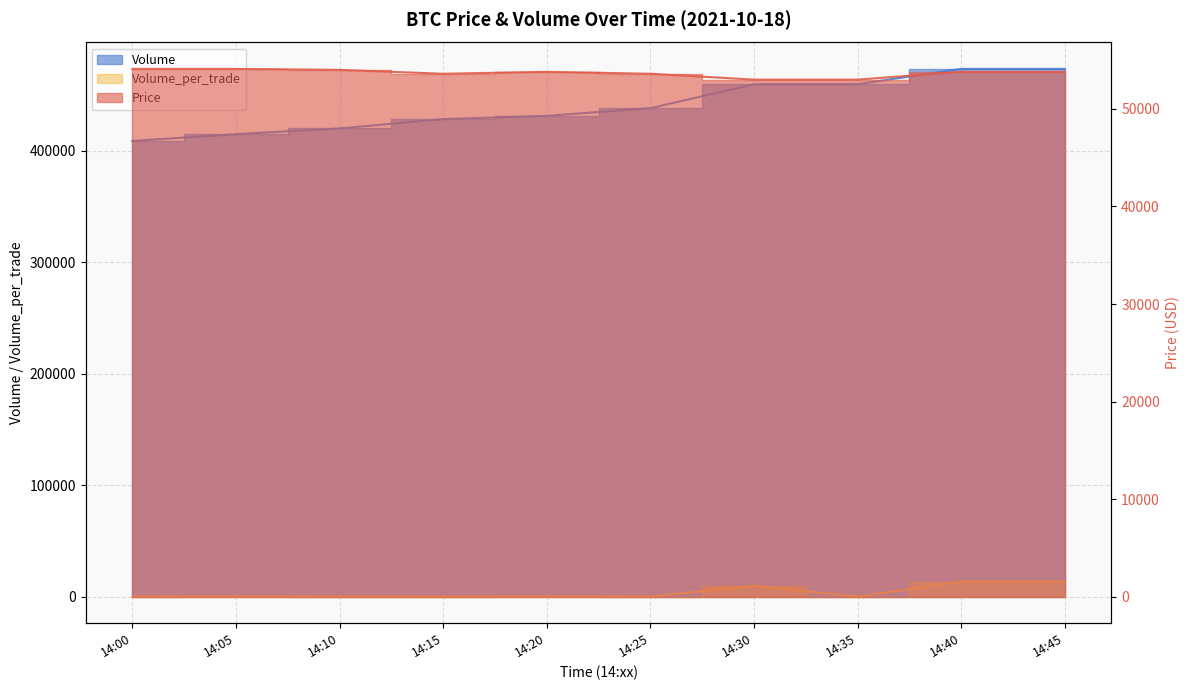

Is the value of Volume_per_trade at 14:30 greater than the value of Price at 14:20?

No